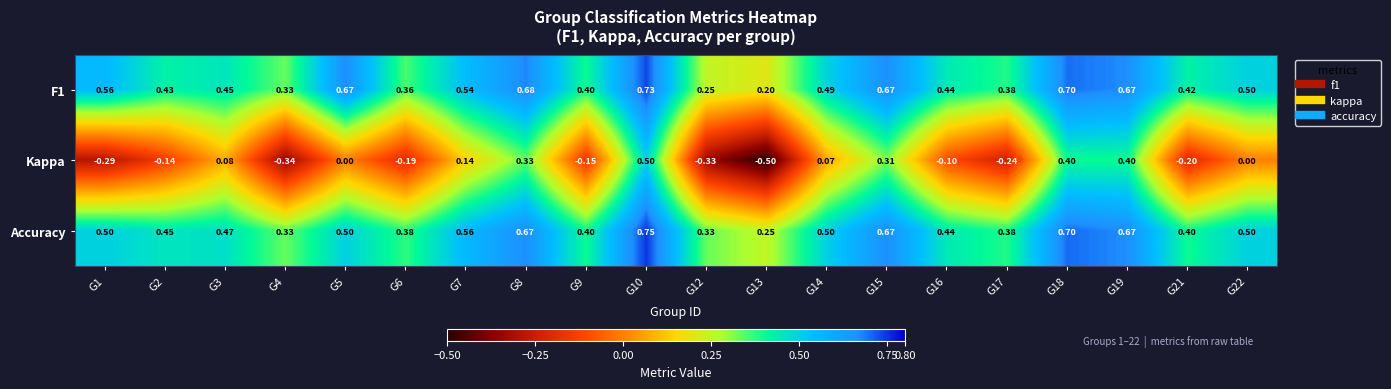

Is the value of Accuracy at G4 greater than the value of Kappa at G9?

Yes